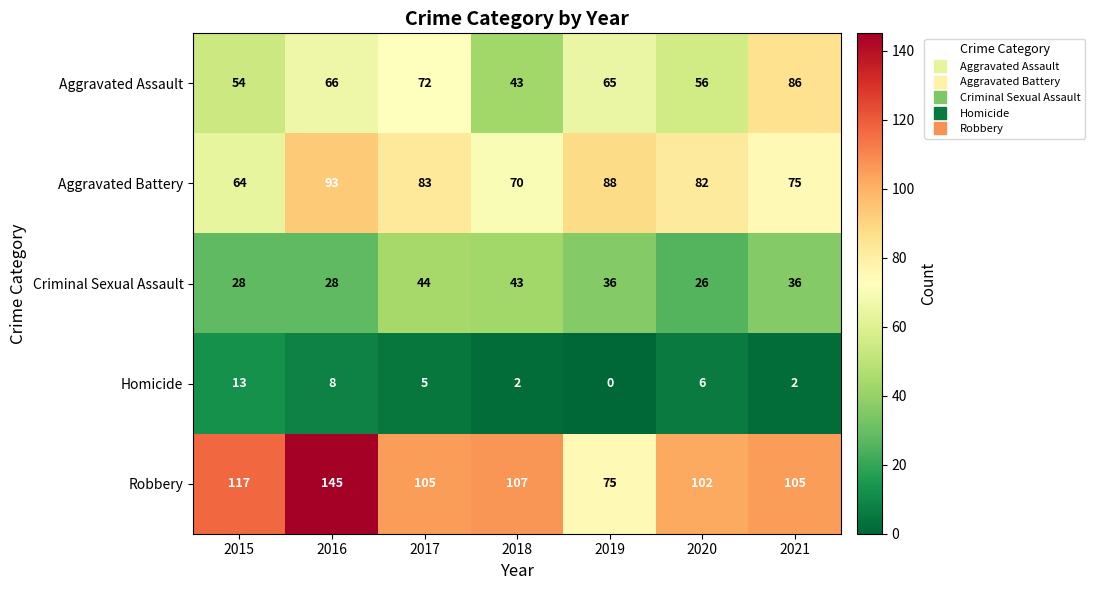

What is the total value across all series at 2019?

264